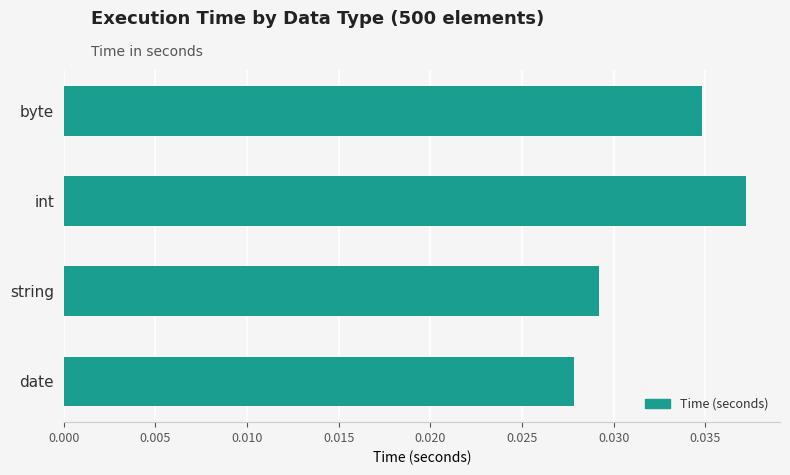

What is the label of the 2nd bar from the top?

int